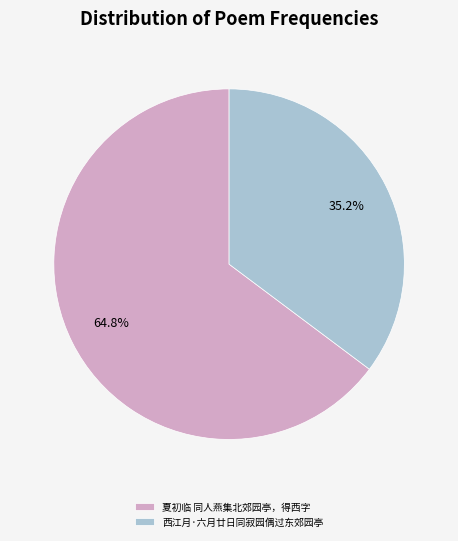

Is it true that 夏初临 同人燕集北郊园亭，得西字 is 51% of the pie?

False